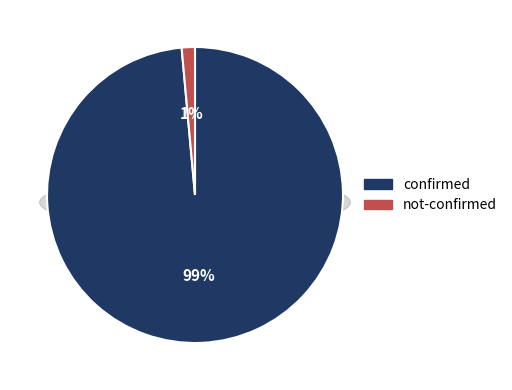

Between not-confirmed and 12, which series saw the biggest shift?

confirmed